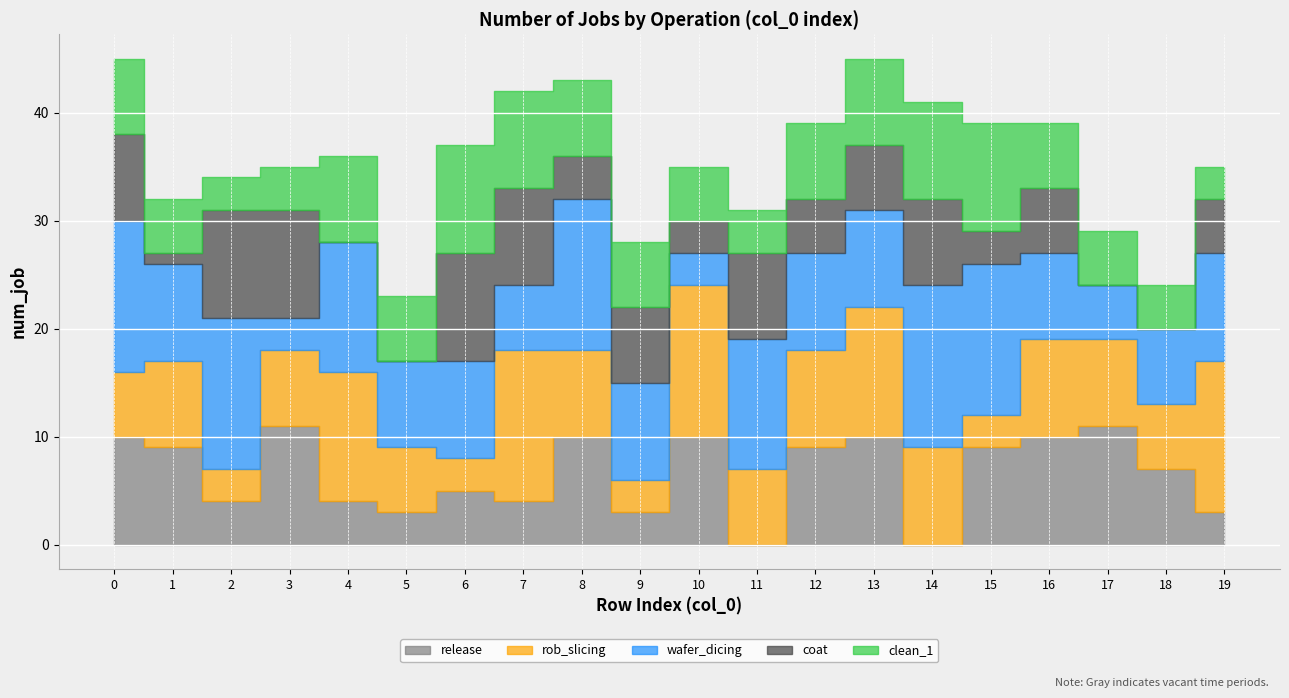

Which category has the lowest value in the clean_1 series?

2